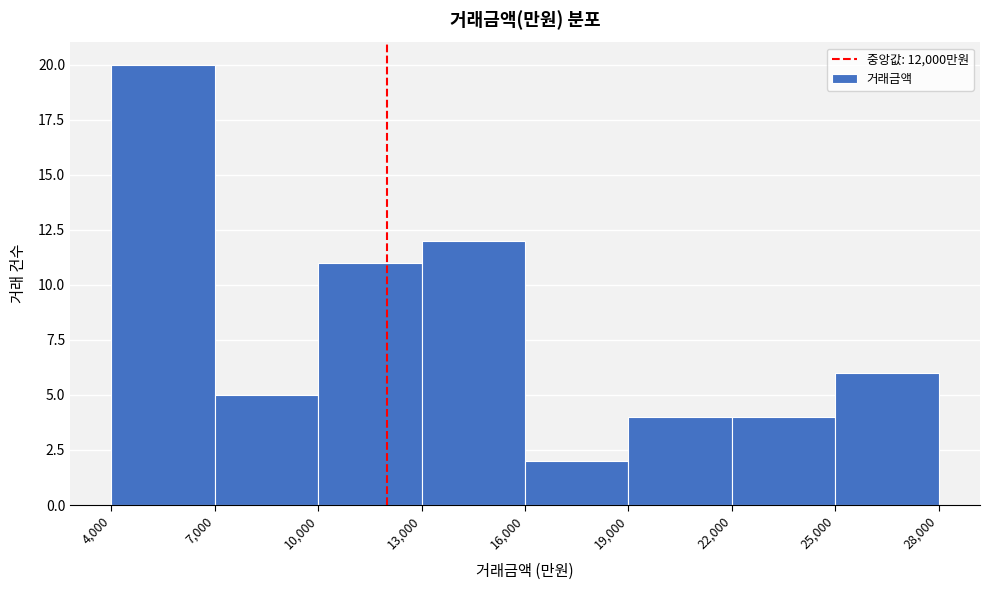

How tall is the bar that spans 16,000 to 19,000 on the x-axis? The values are not printed on the chart, so give them approximately, as read against the axis.

2